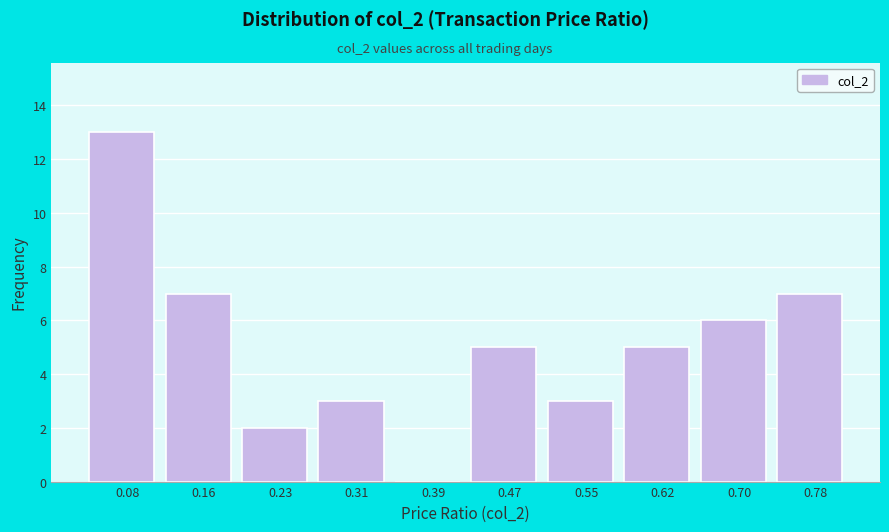

What is the height of the bar covering 0.118 to 0.196 on the x-axis? Neither the bar edges nor the heights are printed on the chart, so give them approximately, as read against the axes.

7